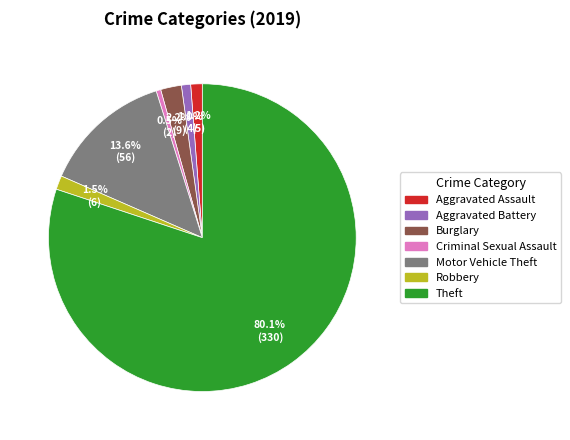

To the nearest percent, what is the difference between the Burglary and Motor Vehicle Theft slice percentages?

11%